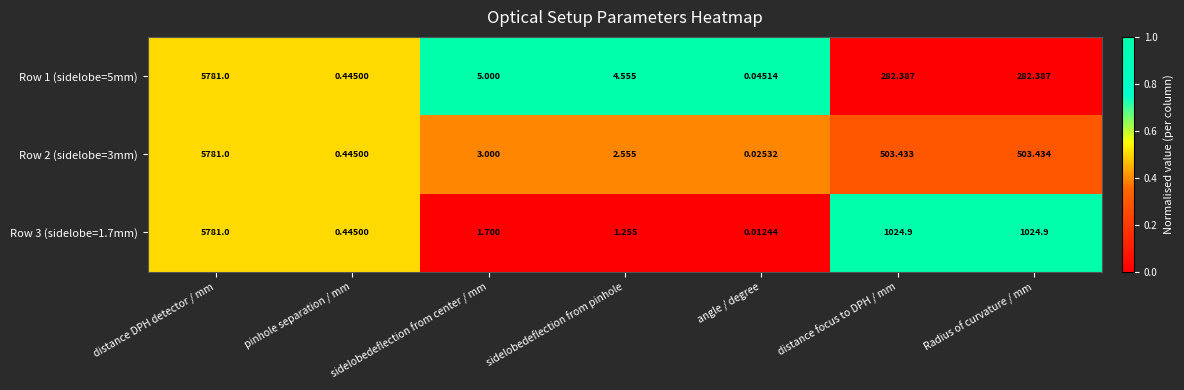

What is the maximum value shown in the chart?

5781.0